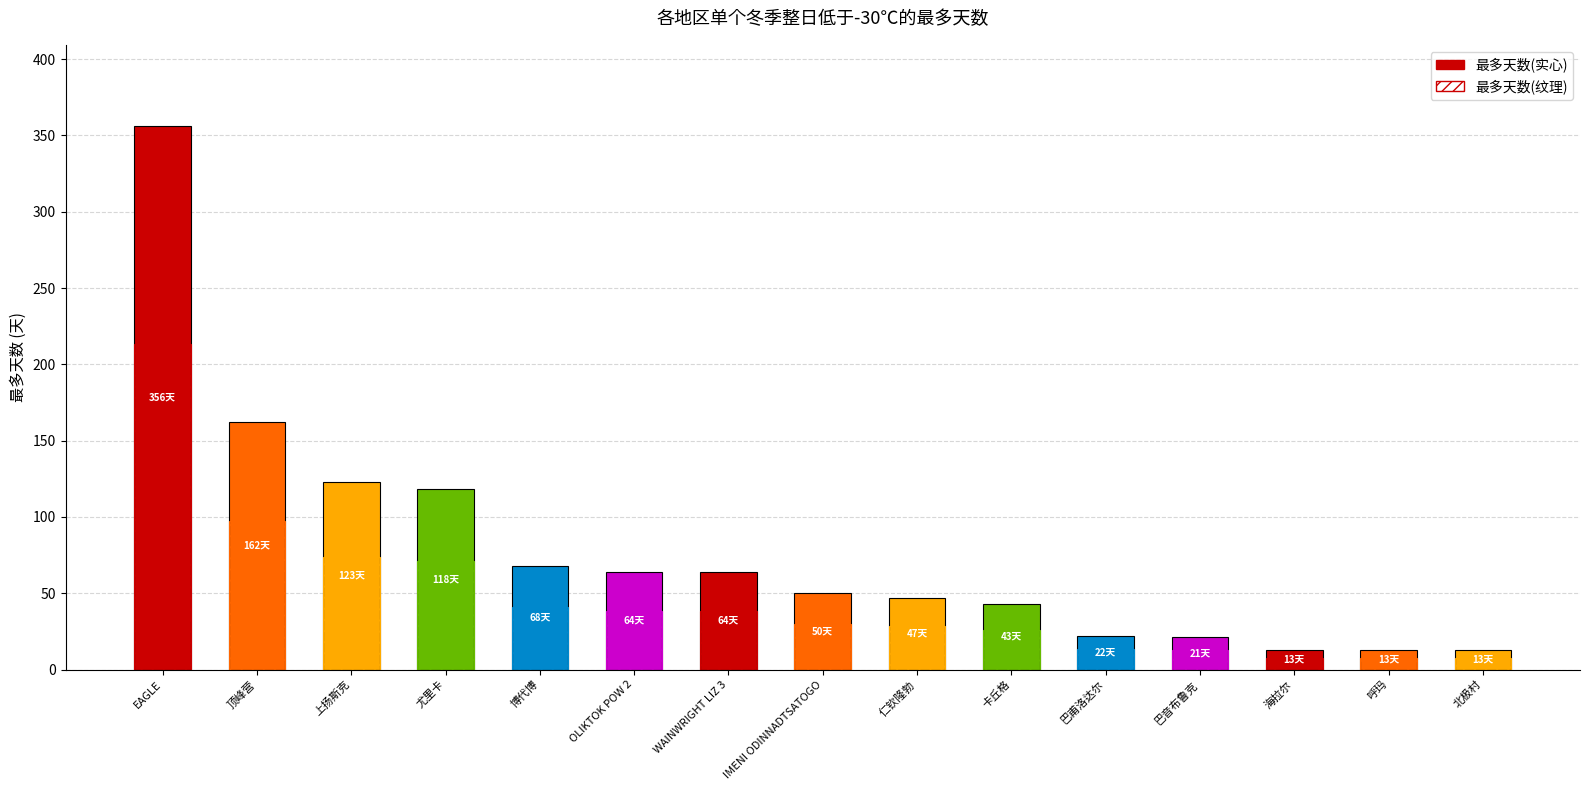

Which series changed the most between EAGLE and 博代博?

最多天数(实心)